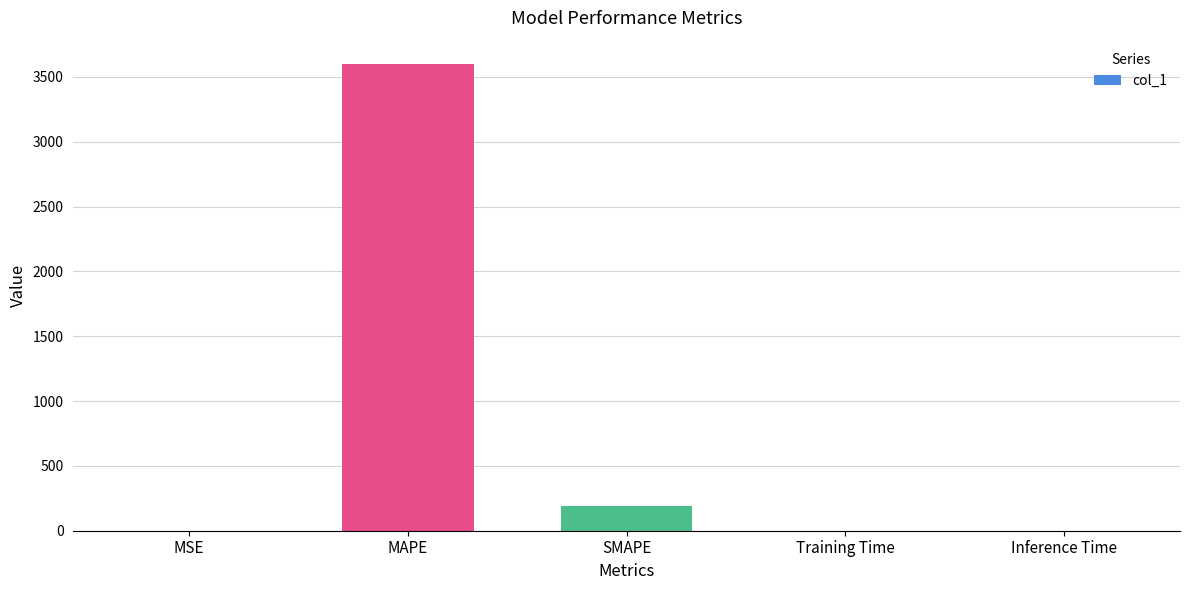

Are the bars horizontal?

No